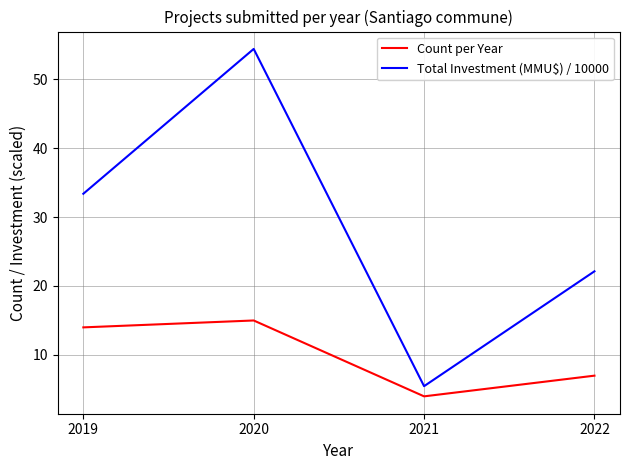

At which category is the sum across all series the highest?

2020